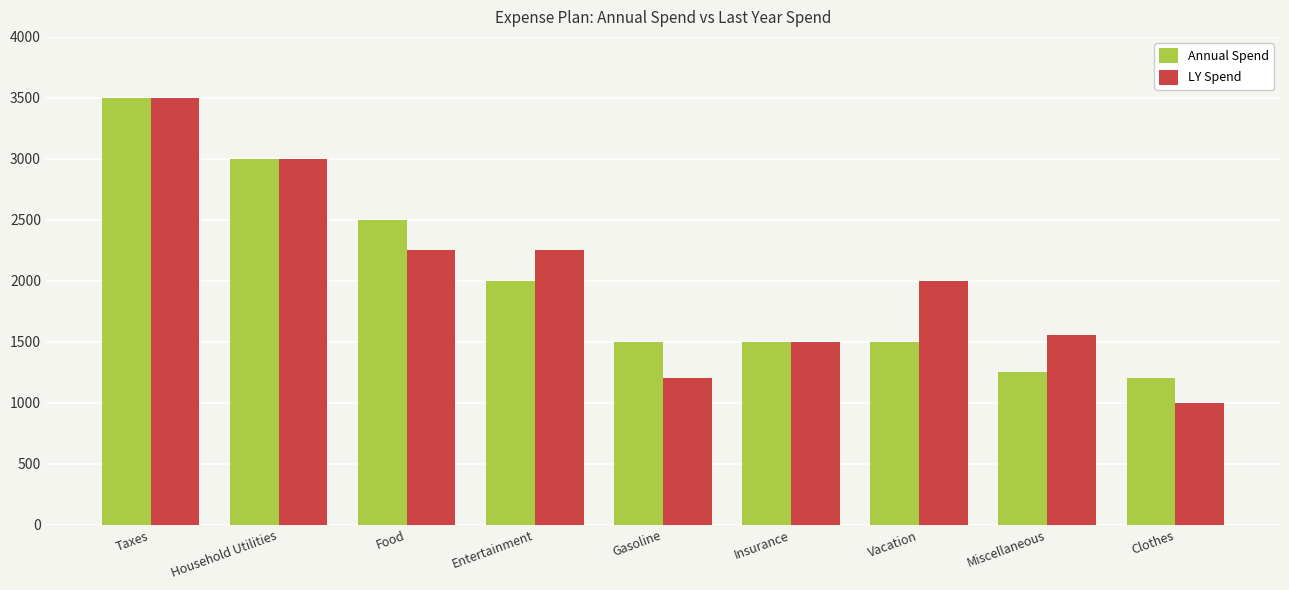

Which series has the widest spread of values?

LY Spend